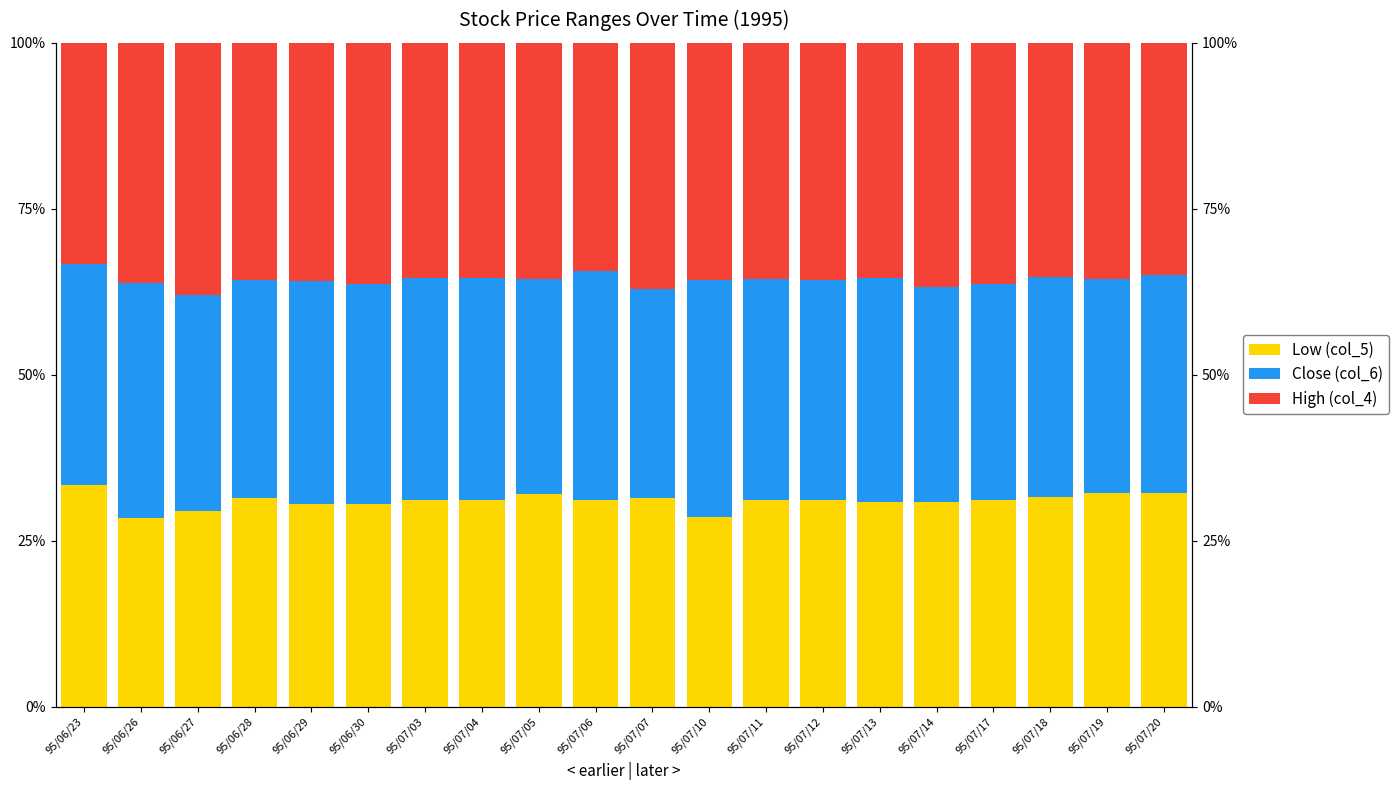

How many bars are there in total?

60